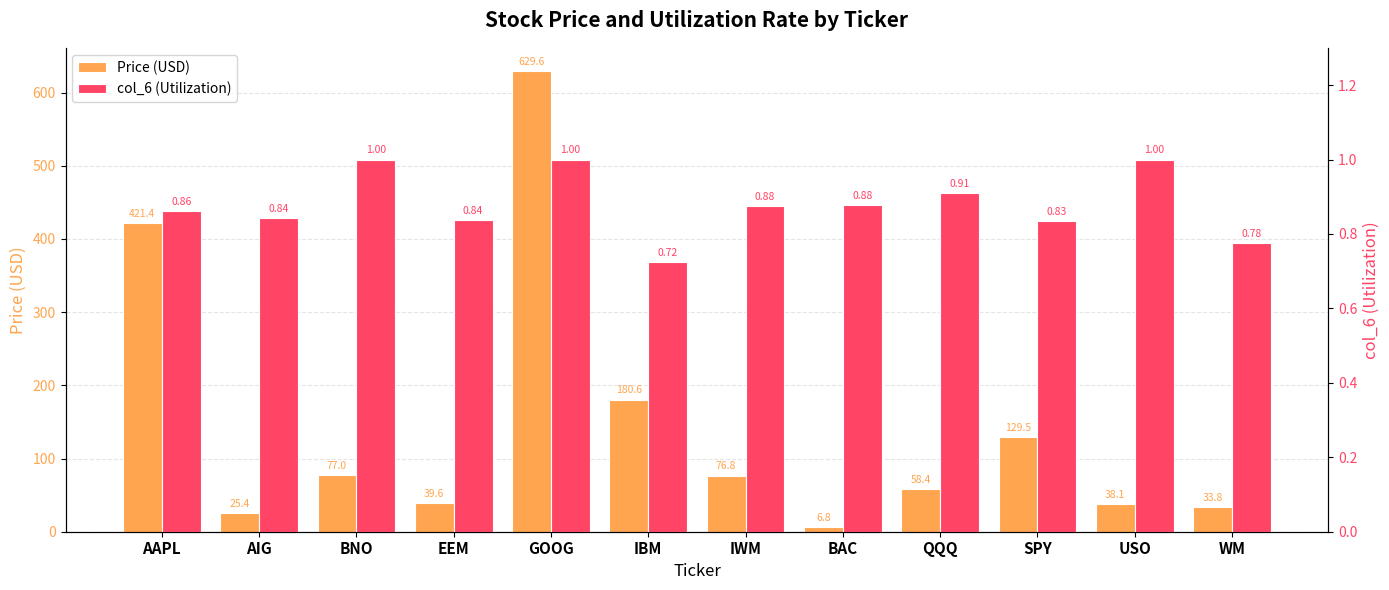

Between EEM and USO, which is larger?

EEM